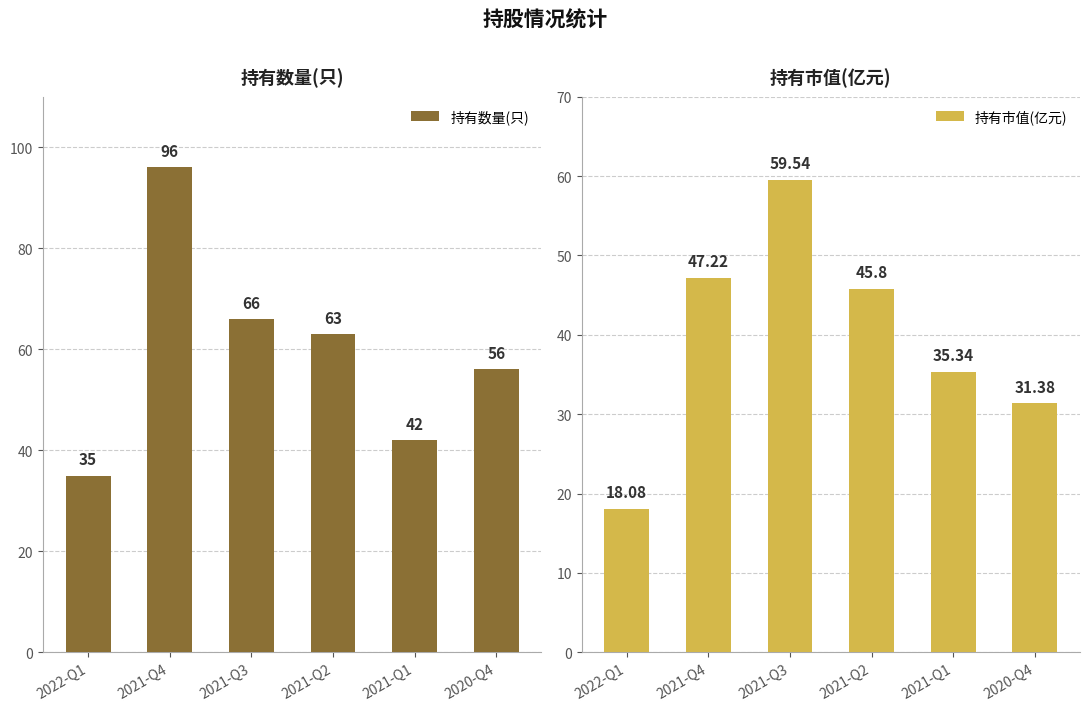

What is the value of the 持有市值(亿元) bar at the 6th from the left?

31.4